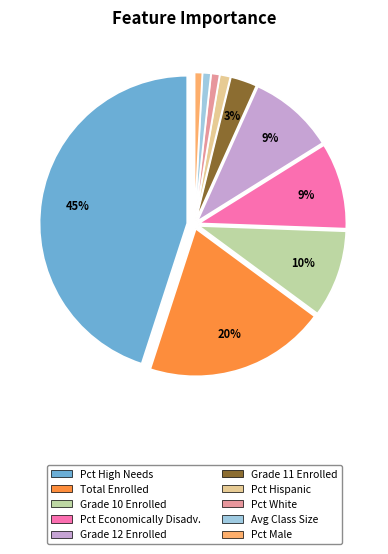

Is there any slice that represents more than half of the pie?

No